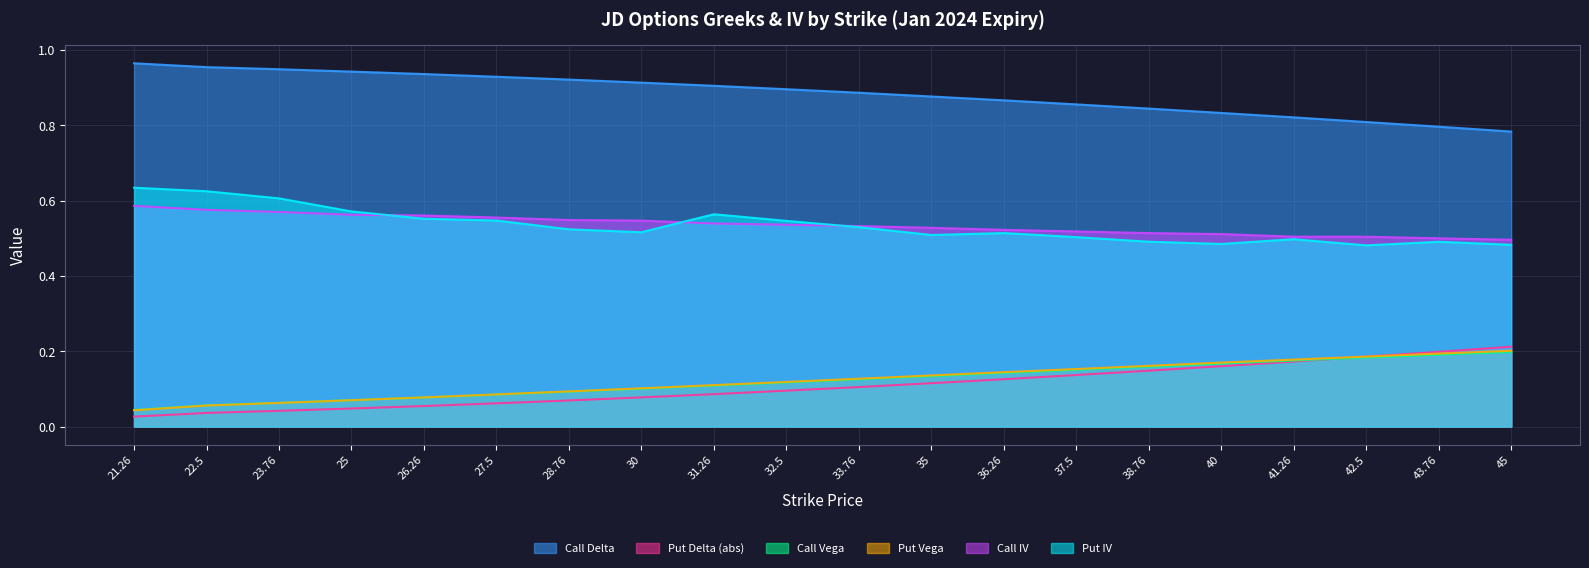

Which category has the highest value in the Call Delta series?

21.26